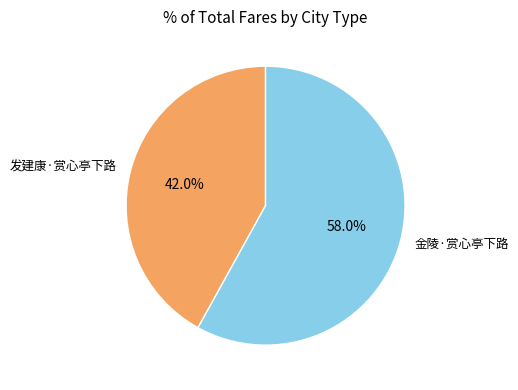

Count the number of slices in the pie.

2